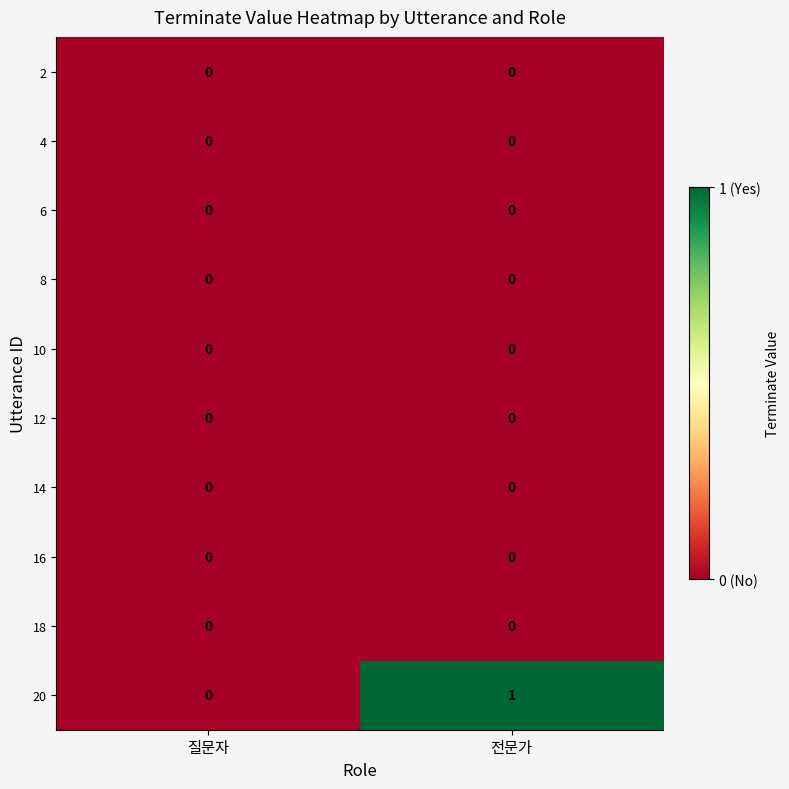

Reading left to right, transcribe all the data shown in this chart.

2: 질문자=0	전문가=0
4: 질문자=0	전문가=0
6: 질문자=0	전문가=0
8: 질문자=0	전문가=0
10: 질문자=0	전문가=0
12: 질문자=0	전문가=0
14: 질문자=0	전문가=0
16: 질문자=0	전문가=0
18: 질문자=0	전문가=0
20: 질문자=0	전문가=1